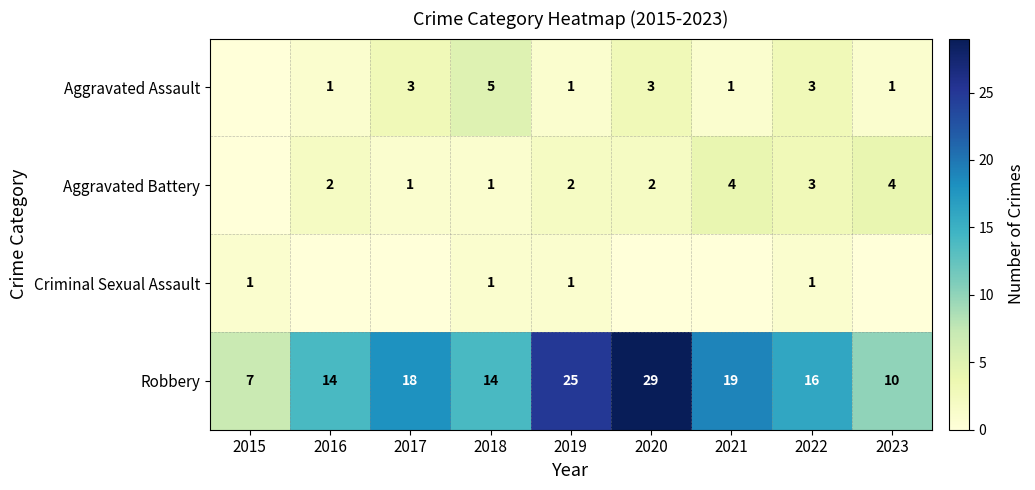

What is the difference between the maximum and second lowest values in the Robbery series?

19